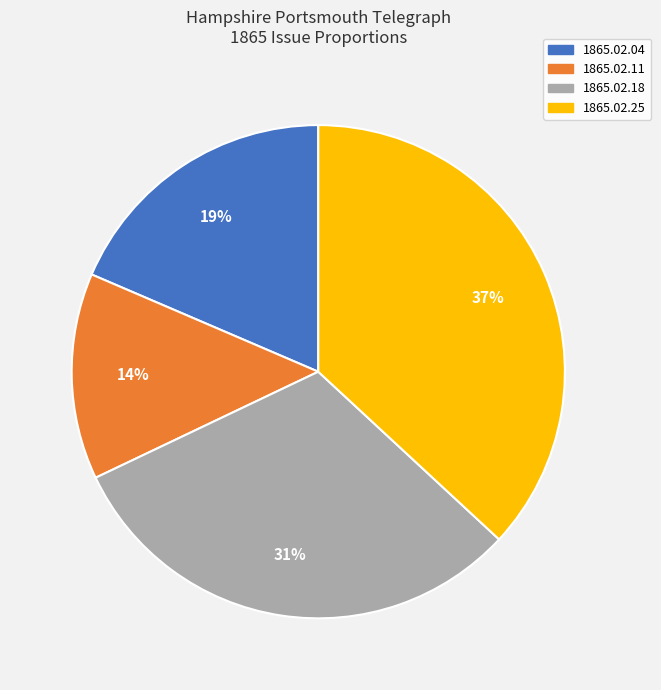

To the nearest percent, what percentage of the pie is 1865.02.18?

31%